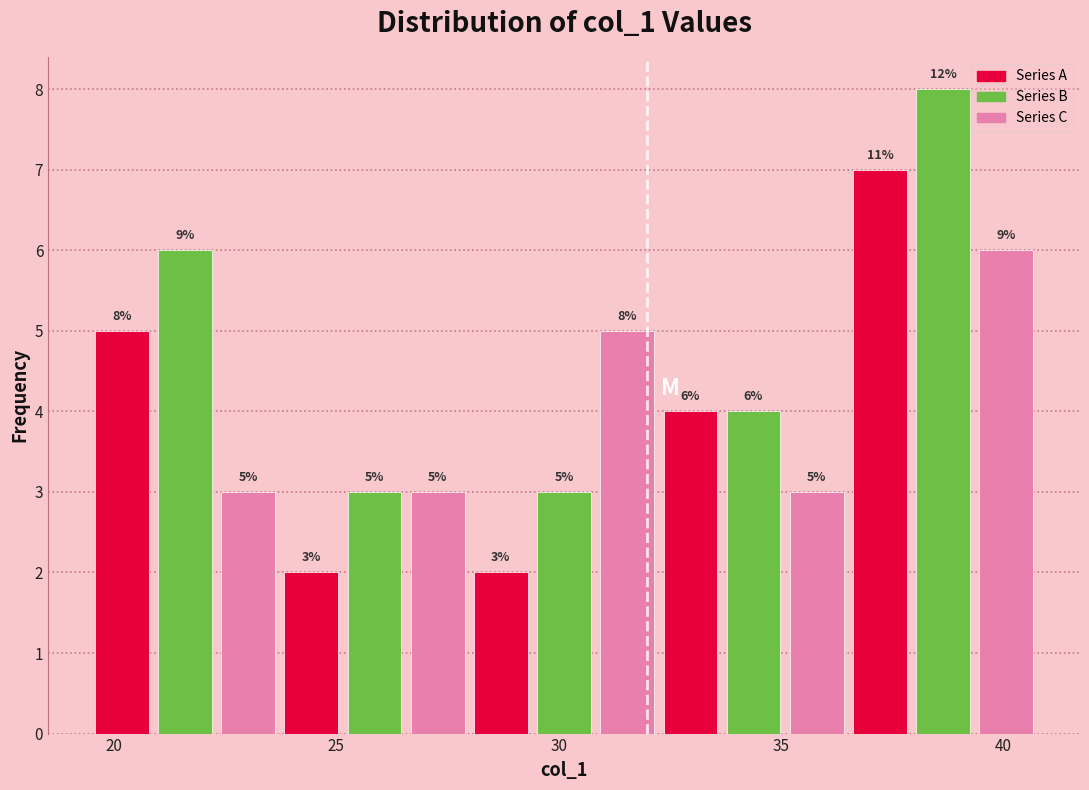

Read against the x-axis, roughly where is the centre of the tallest bar?

38.5